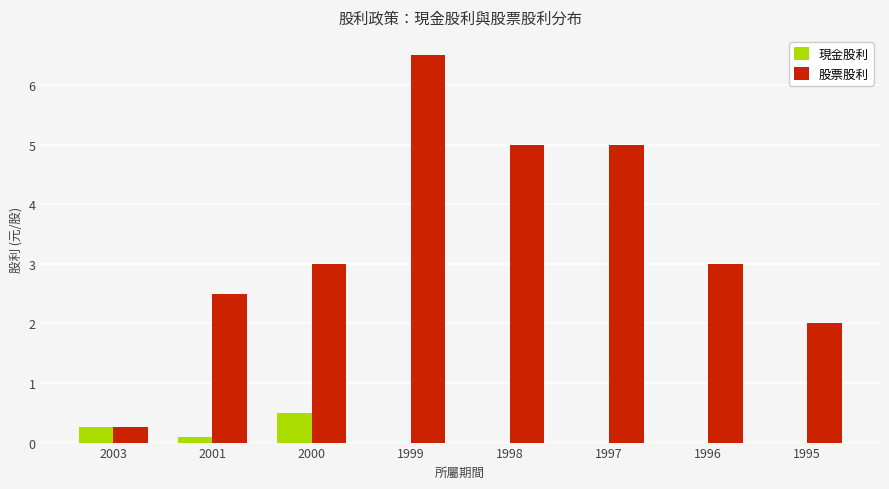

Is the value of 現金股利 at 1999 greater than the value of 股票股利 at 2001?

No